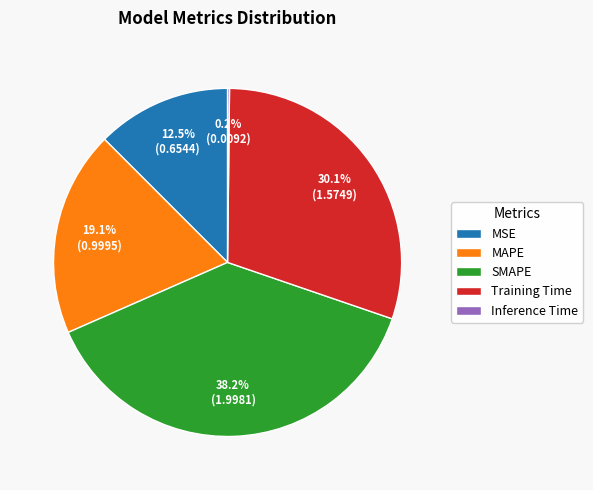

Is there a majority slice in this chart?

No